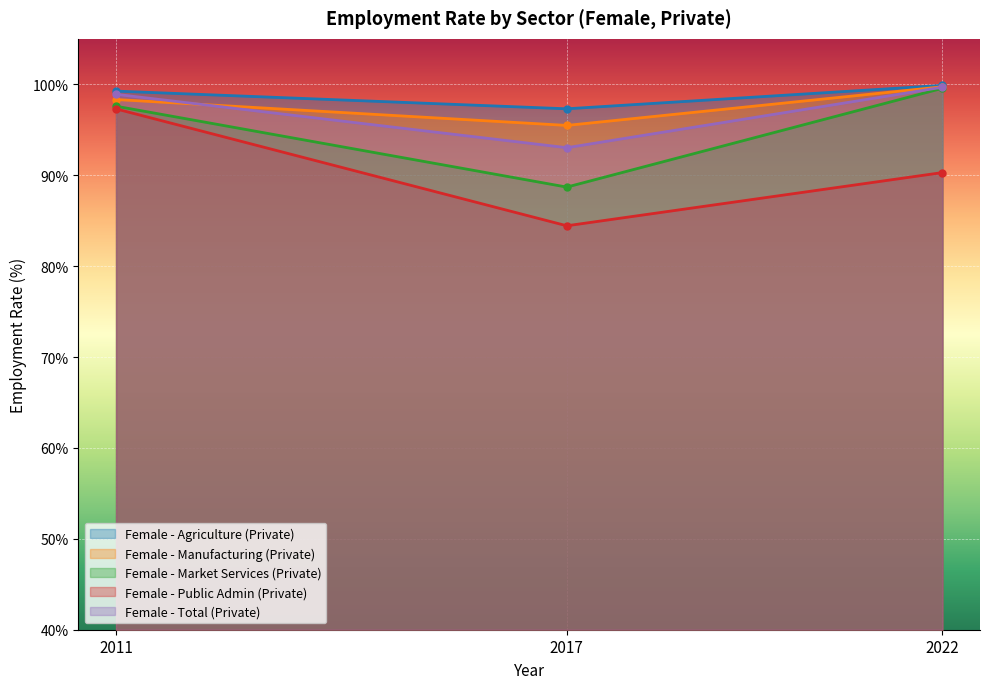

What is the difference between the Female - Market Services (Private) values at 2017 and 2022?

10.9